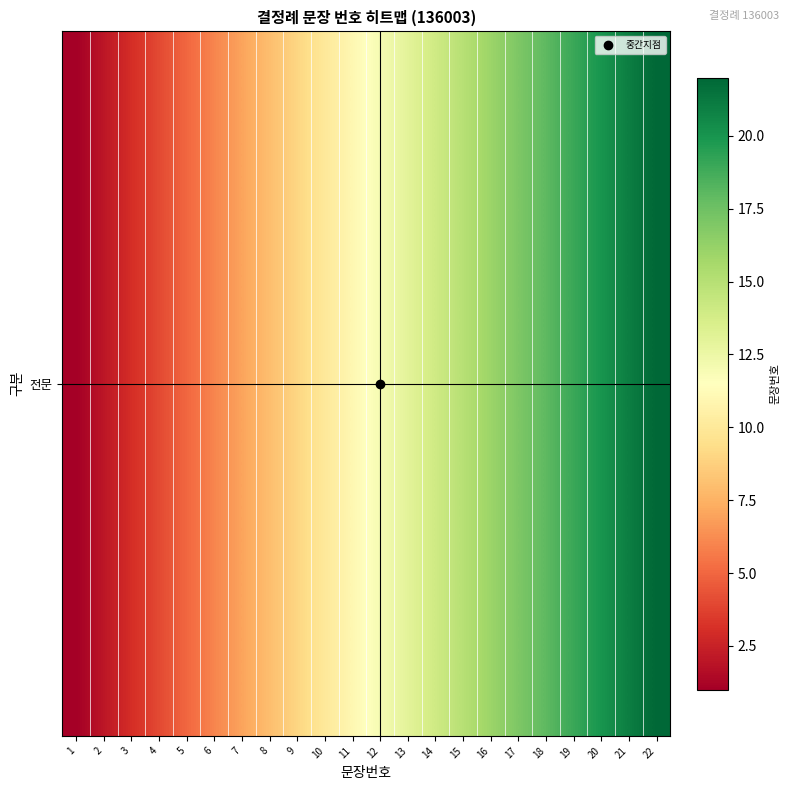

At which label does the data first exceed 12?

13